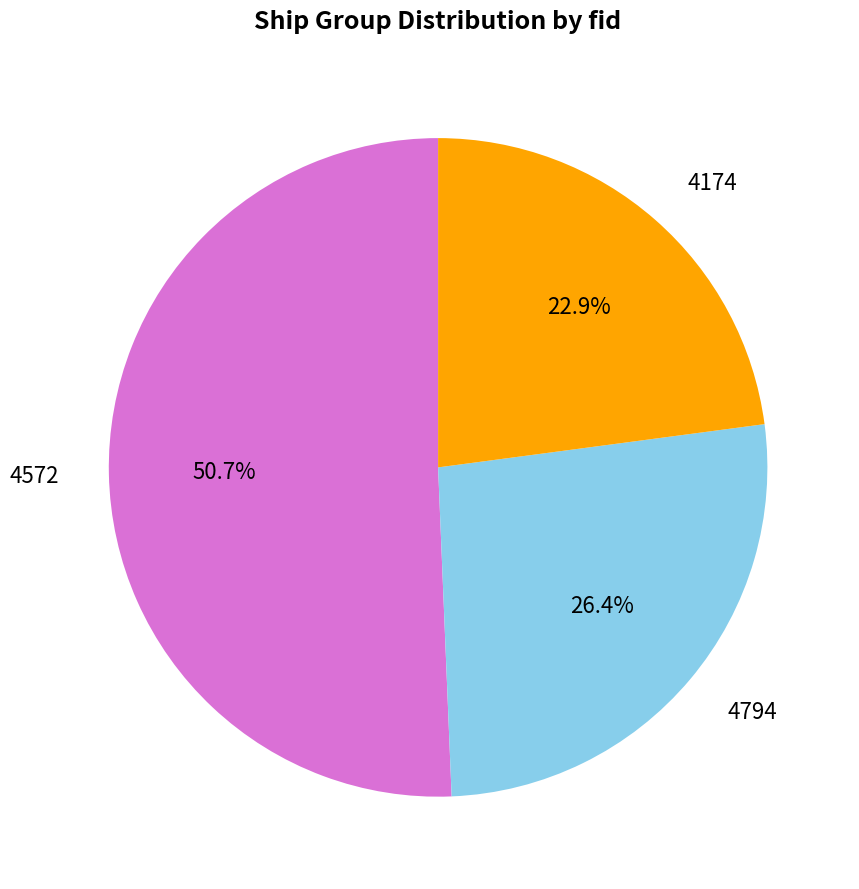

Count the number of slices in the pie.

3